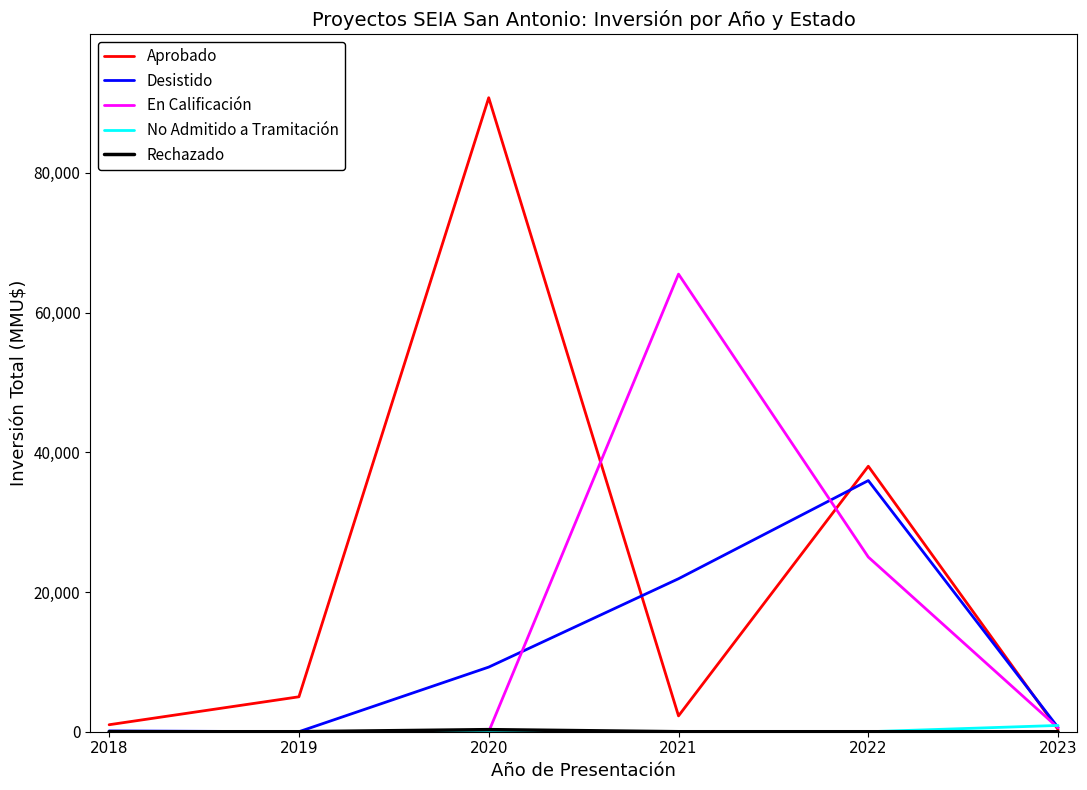

What is the total value across all series at 2020?

100299.5